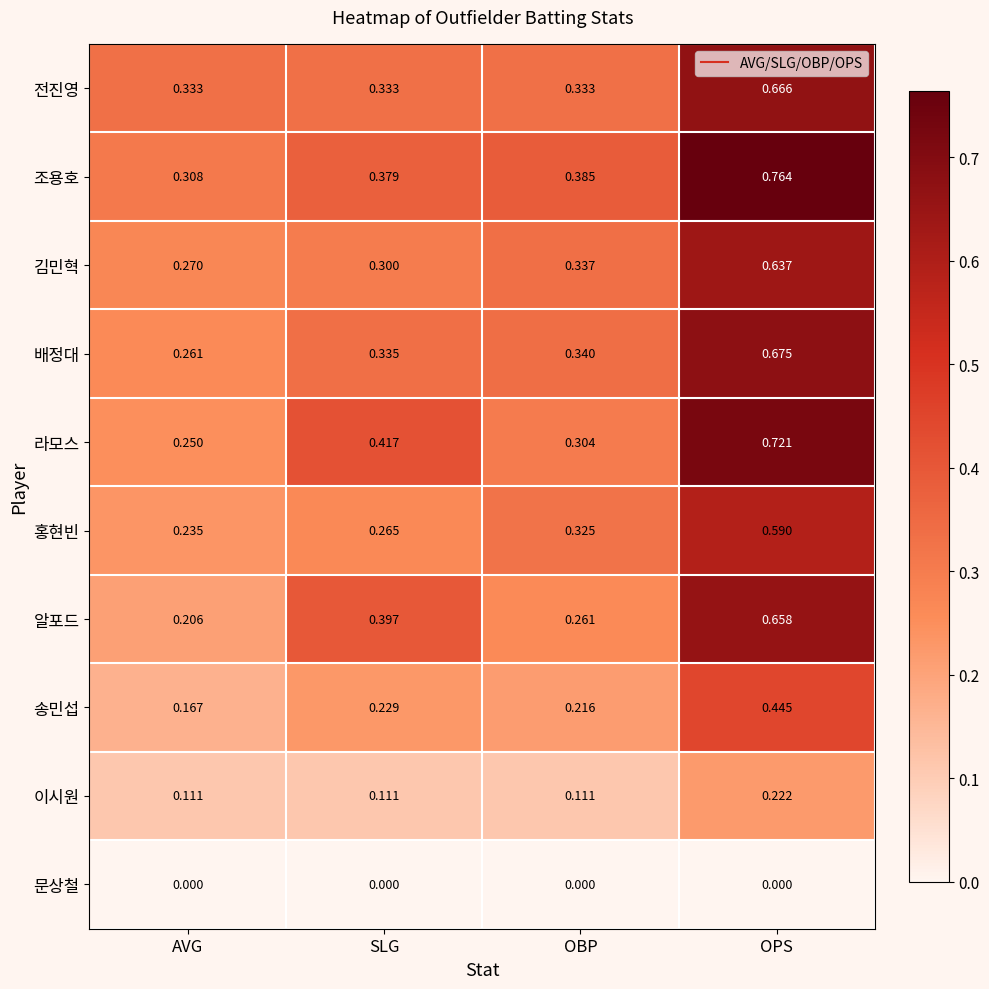

Is the value of 전진영 at AVG greater than the value of 송민섭 at AVG?

Yes